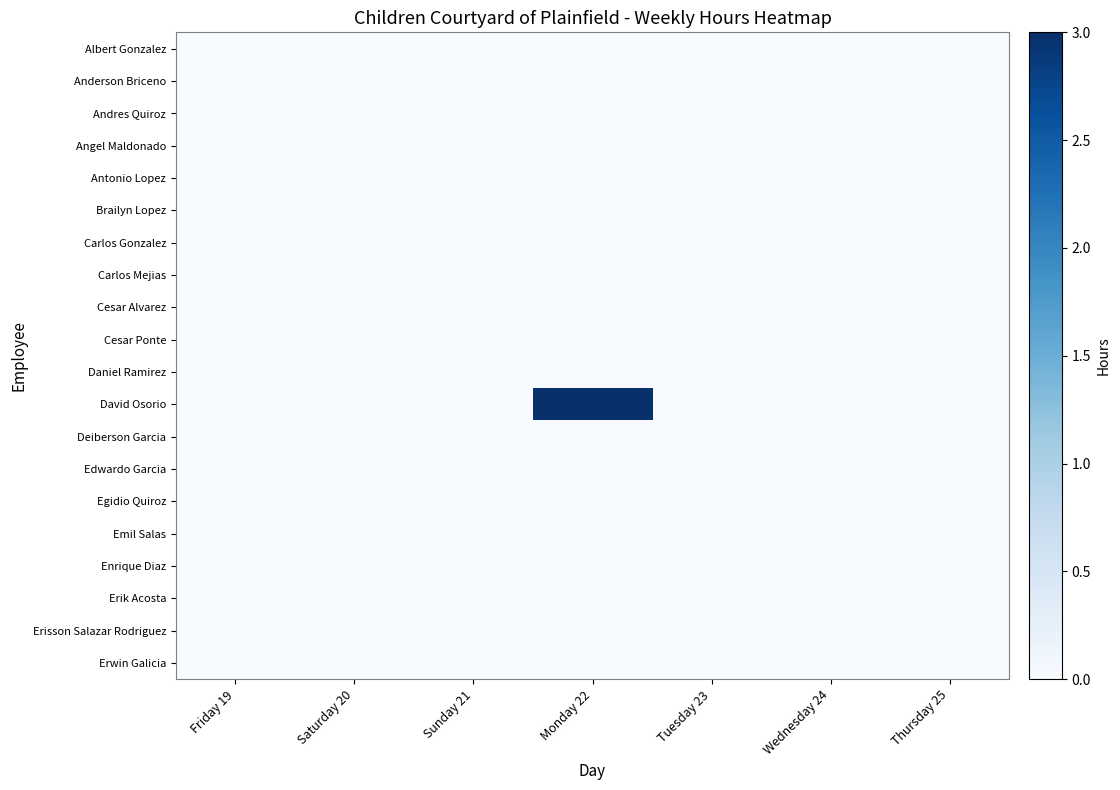

Reading left to right, list all the values displayed in this chart.

Albert Gonzalez: Friday 19=0	Saturday 20=0	Sunday 21=0	Monday 22=0	Tuesday 23=0	Wednesday 24=0	Thursday 25=0
Anderson Briceno: Friday 19=0	Saturday 20=0	Sunday 21=0	Monday 22=0	Tuesday 23=0	Wednesday 24=0	Thursday 25=0
Andres Quiroz: Friday 19=0	Saturday 20=0	Sunday 21=0	Monday 22=0	Tuesday 23=0	Wednesday 24=0	Thursday 25=0
Angel Maldonado: Friday 19=0	Saturday 20=0	Sunday 21=0	Monday 22=0	Tuesday 23=0	Wednesday 24=0	Thursday 25=0
Antonio Lopez: Friday 19=0	Saturday 20=0	Sunday 21=0	Monday 22=0	Tuesday 23=0	Wednesday 24=0	Thursday 25=0
Brailyn Lopez: Friday 19=0	Saturday 20=0	Sunday 21=0	Monday 22=0	Tuesday 23=0	Wednesday 24=0	Thursday 25=0
Carlos Gonzalez: Friday 19=0	Saturday 20=0	Sunday 21=0	Monday 22=0	Tuesday 23=0	Wednesday 24=0	Thursday 25=0
Carlos Mejias: Friday 19=0	Saturday 20=0	Sunday 21=0	Monday 22=0	Tuesday 23=0	Wednesday 24=0	Thursday 25=0
Cesar Alvarez: Friday 19=0	Saturday 20=0	Sunday 21=0	Monday 22=0	Tuesday 23=0	Wednesday 24=0	Thursday 25=0
Cesar Ponte: Friday 19=0	Saturday 20=0	Sunday 21=0	Monday 22=0	Tuesday 23=0	Wednesday 24=0	Thursday 25=0
Daniel Ramirez: Friday 19=0	Saturday 20=0	Sunday 21=0	Monday 22=0	Tuesday 23=0	Wednesday 24=0	Thursday 25=0
David Osorio: Friday 19=0	Saturday 20=0	Sunday 21=0	Monday 22=3	Tuesday 23=0	Wednesday 24=0	Thursday 25=0
Deiberson Garcia: Friday 19=0	Saturday 20=0	Sunday 21=0	Monday 22=0	Tuesday 23=0	Wednesday 24=0	Thursday 25=0
Edwardo Garcia: Friday 19=0	Saturday 20=0	Sunday 21=0	Monday 22=0	Tuesday 23=0	Wednesday 24=0	Thursday 25=0
Egidio Quiroz: Friday 19=0	Saturday 20=0	Sunday 21=0	Monday 22=0	Tuesday 23=0	Wednesday 24=0	Thursday 25=0
Emil Salas: Friday 19=0	Saturday 20=0	Sunday 21=0	Monday 22=0	Tuesday 23=0	Wednesday 24=0	Thursday 25=0
Enrique Diaz: Friday 19=0	Saturday 20=0	Sunday 21=0	Monday 22=0	Tuesday 23=0	Wednesday 24=0	Thursday 25=0
Erik Acosta: Friday 19=0	Saturday 20=0	Sunday 21=0	Monday 22=0	Tuesday 23=0	Wednesday 24=0	Thursday 25=0
Erisson Salazar Rodriguez: Friday 19=0	Saturday 20=0	Sunday 21=0	Monday 22=0	Tuesday 23=0	Wednesday 24=0	Thursday 25=0
Erwin Galicia: Friday 19=0	Saturday 20=0	Sunday 21=0	Monday 22=0	Tuesday 23=0	Wednesday 24=0	Thursday 25=0